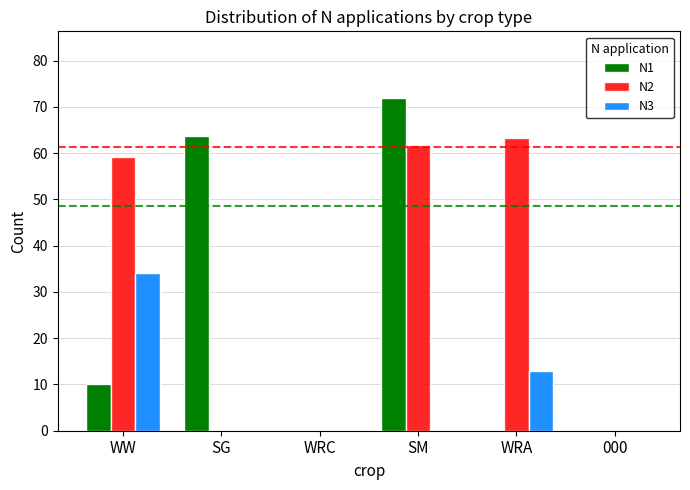

Which series has the largest total across all categories?

N2